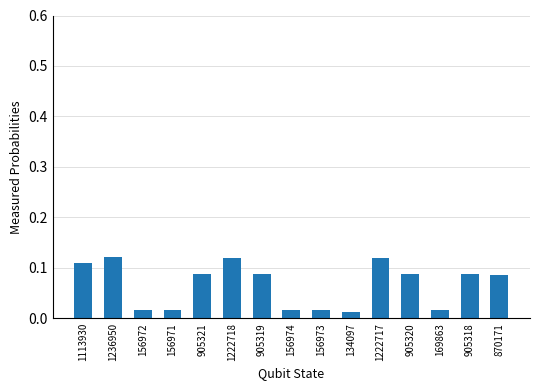

What is the label of the 14th bar from the left?

905318